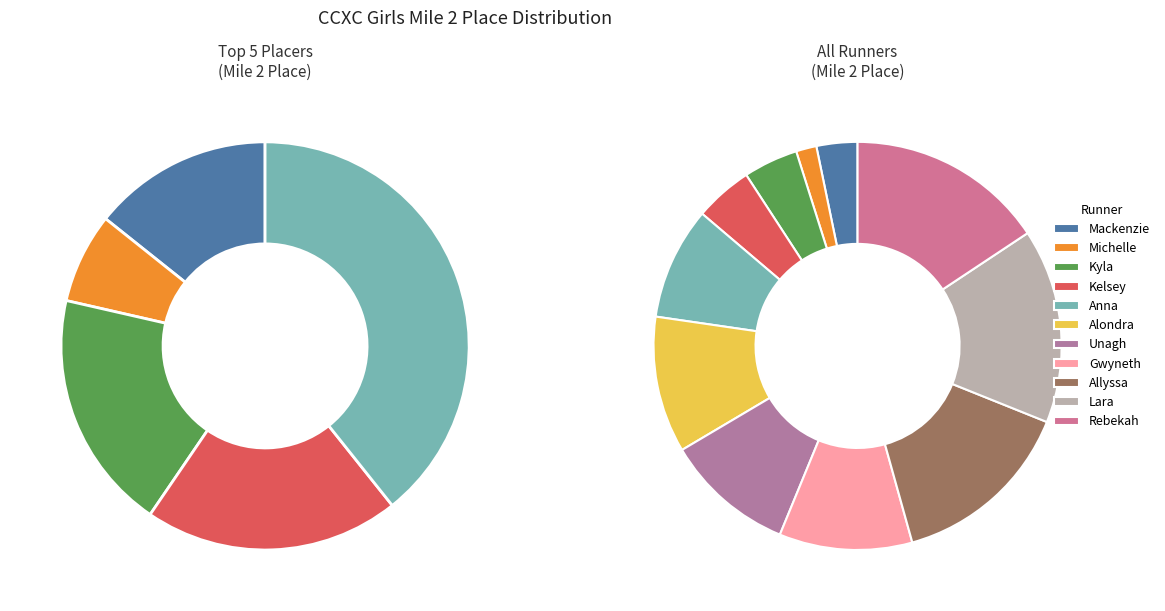

To the nearest percent, what is the combined percentage of 17:03 (Alondra) and 19:11 (Allyssa)?

25%